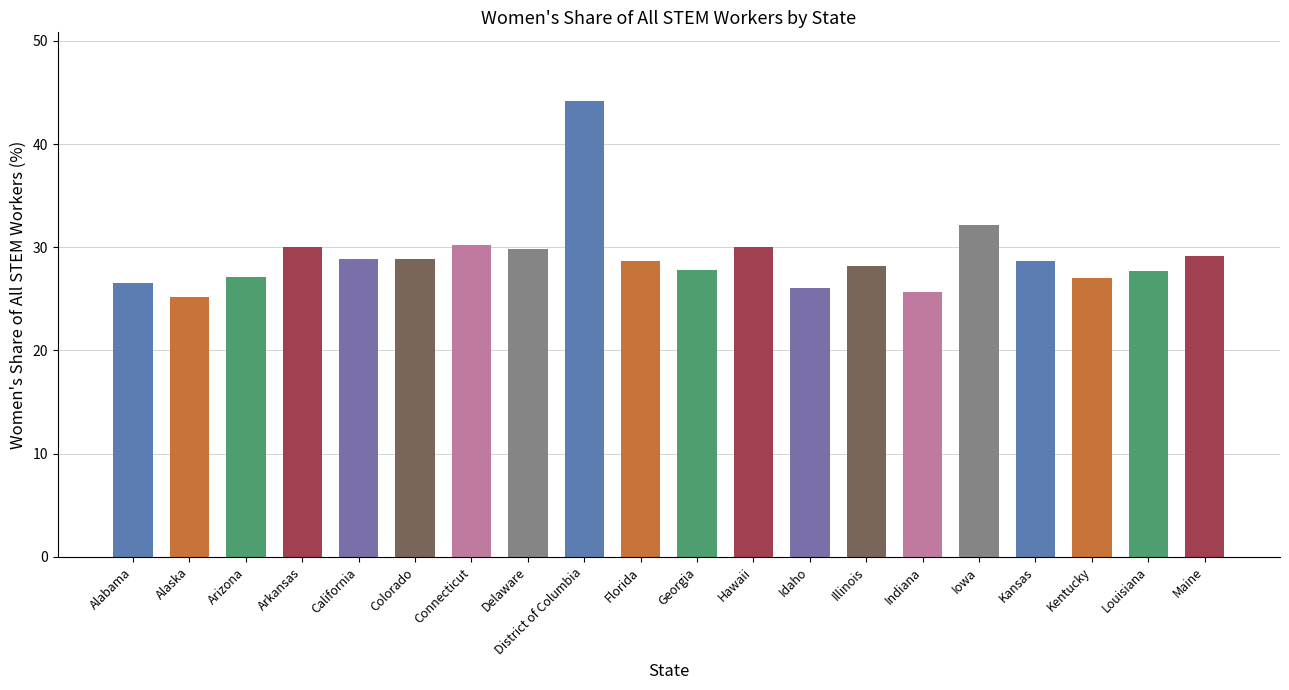

True or false: the data shows 27.8 at Georgia.

True